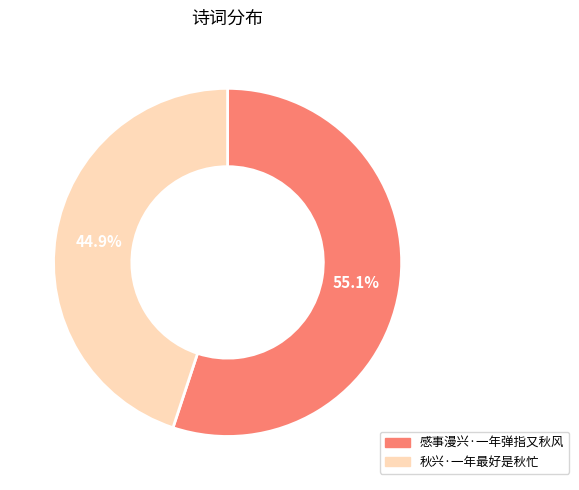

What percentage do 秋兴·一年最好是秋忙 and 感事漫兴·一年弹指又秋风 together represent?

100.0%